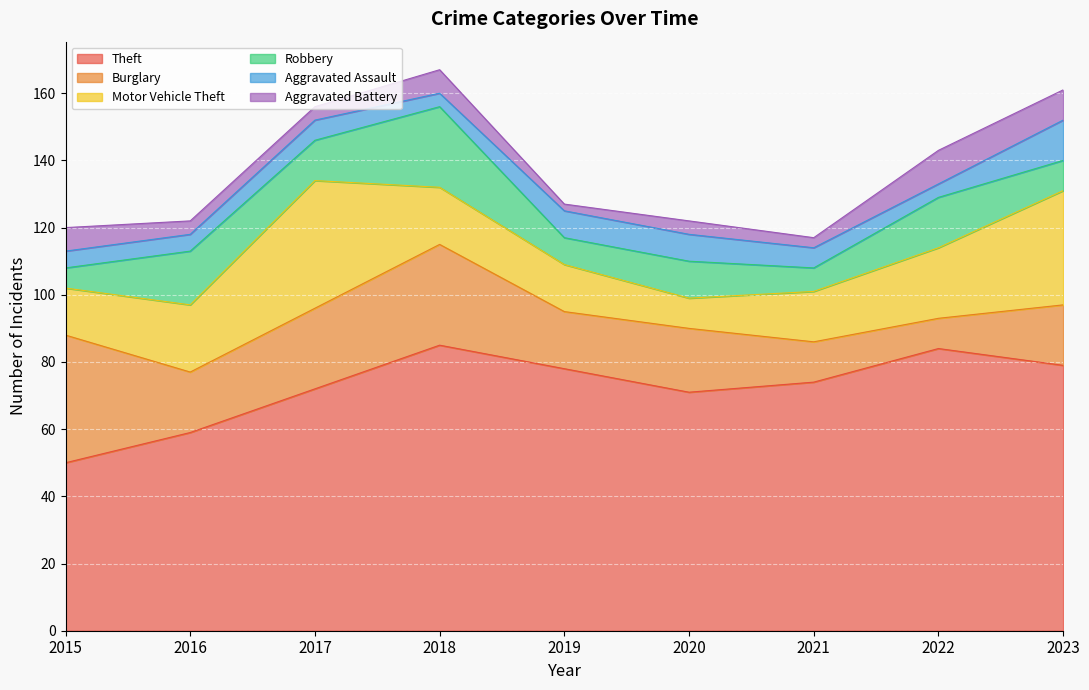

How many data points does each series have?

9